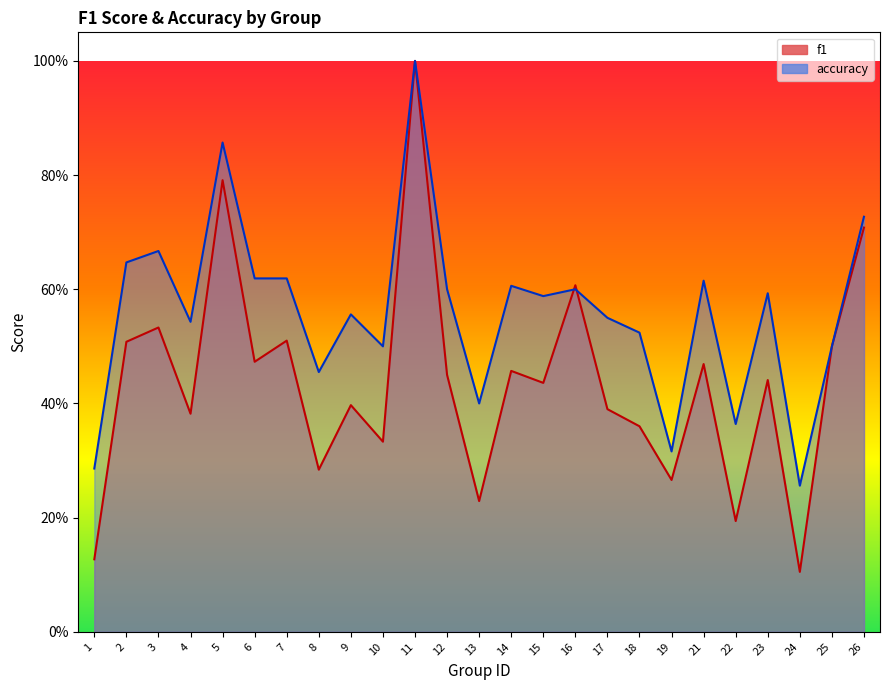

Reading left to right, transcribe all the data shown in this chart.

f1: 0.1	0.5	0.5	0.4	0.8	0.5	0.5	0.3	0.4	0.3	1.0	0.5	0.2	0.5	0.4	0.6	0.4	0.4	0.3	0.5	0.2	0.4	0.1	0.5	0.7
accuracy: 0.3	0.6	0.7	0.5	0.9	0.6	0.6	0.5	0.6	0.5	1.0	0.6	0.4	0.6	0.6	0.6	0.6	0.5	0.3	0.6	0.4	0.6	0.3	0.5	0.7